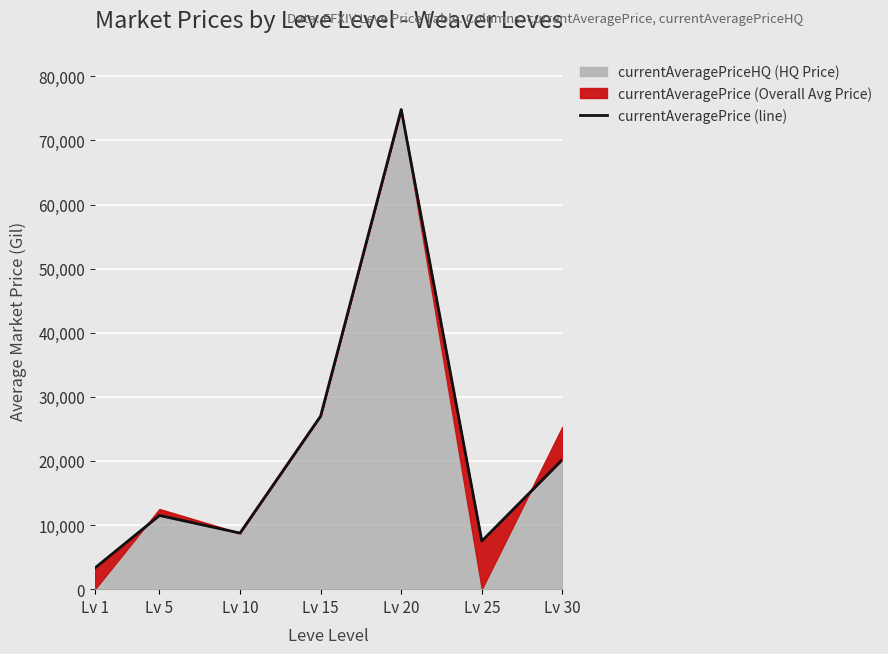

Rank the categories by value from highest to lowest.

Lv 20, Lv 15, Lv 30, Lv 5, Lv 10, Lv 25, Lv 1